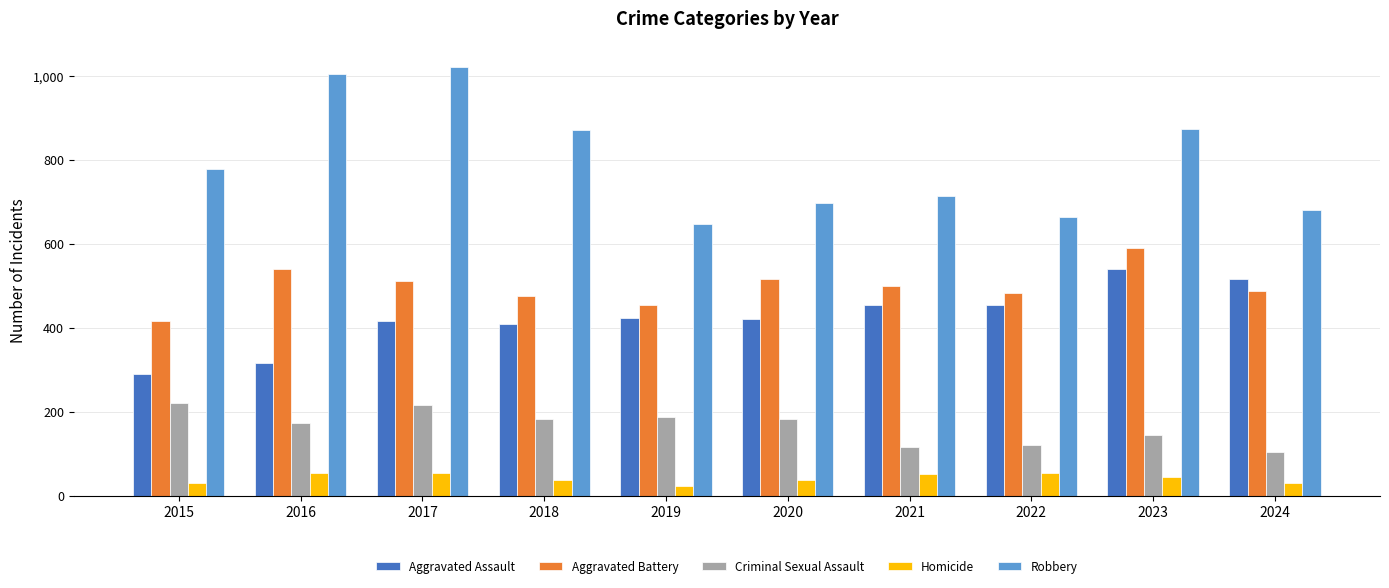

How many data points in Aggravated Battery are less than 499?

5